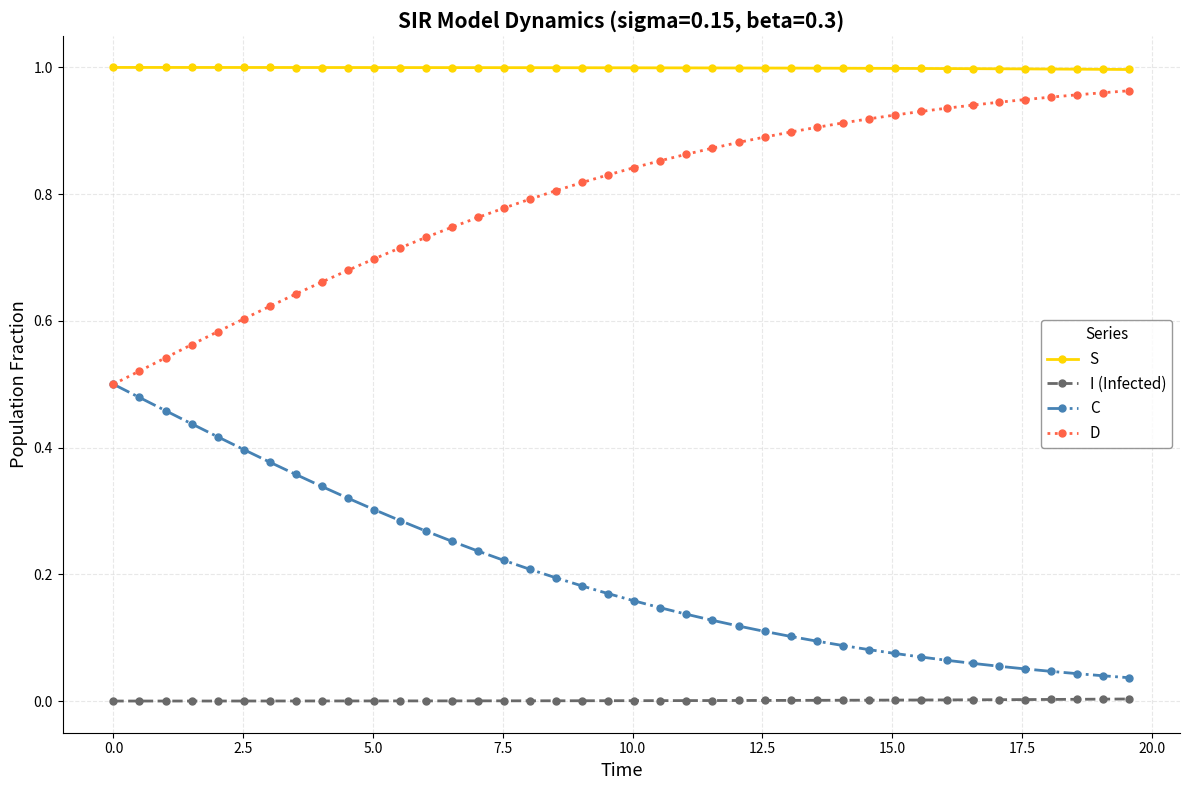

True or false: C and I (Infected) intersect in this chart.

False